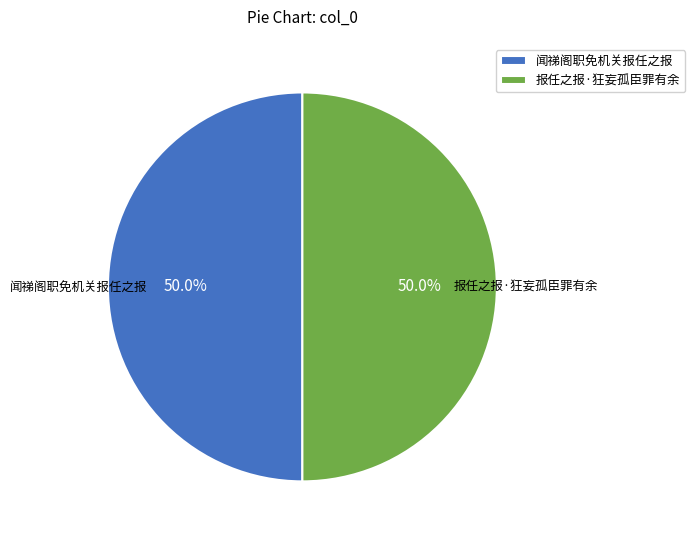

What is the ratio of the value at 报任之报·狂妄孤臣罪有余 to the value at 闻祶阁职免机关报任之报?

1.0